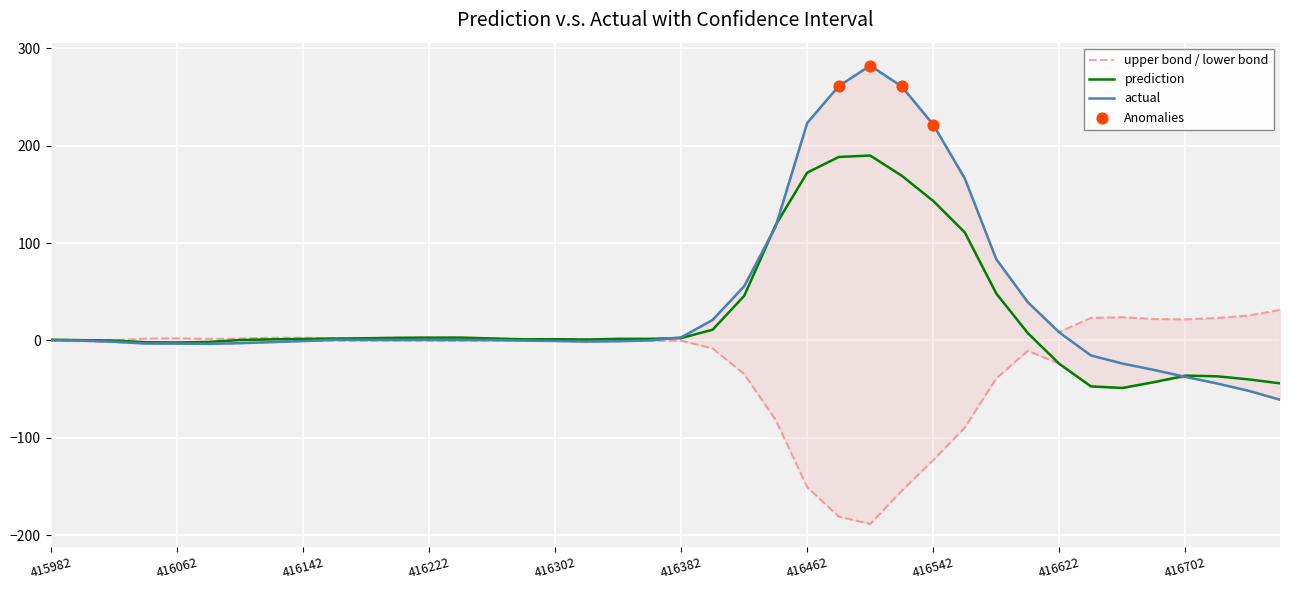

At which category is the sum across all series the highest?

416502